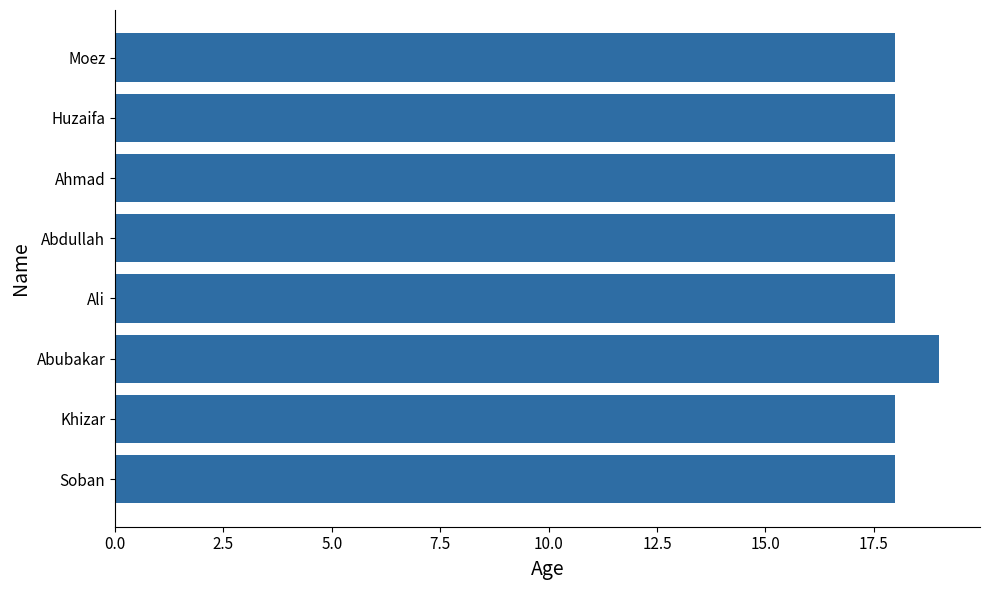

How many categories are shown in the chart?

8